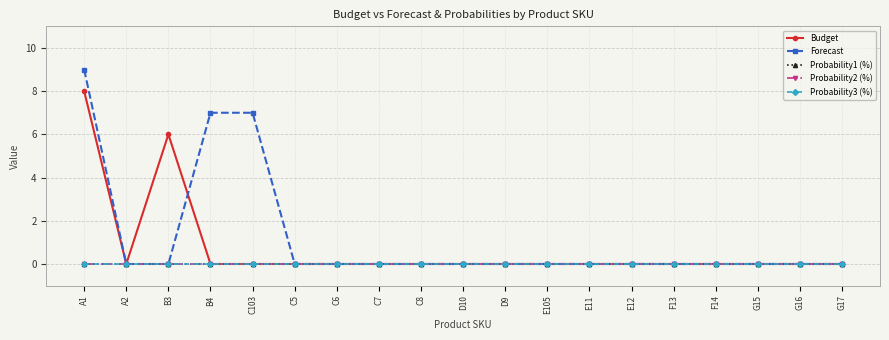

Is the value of Forecast at E105 greater than the value of Probability1 (%) at C8?

No